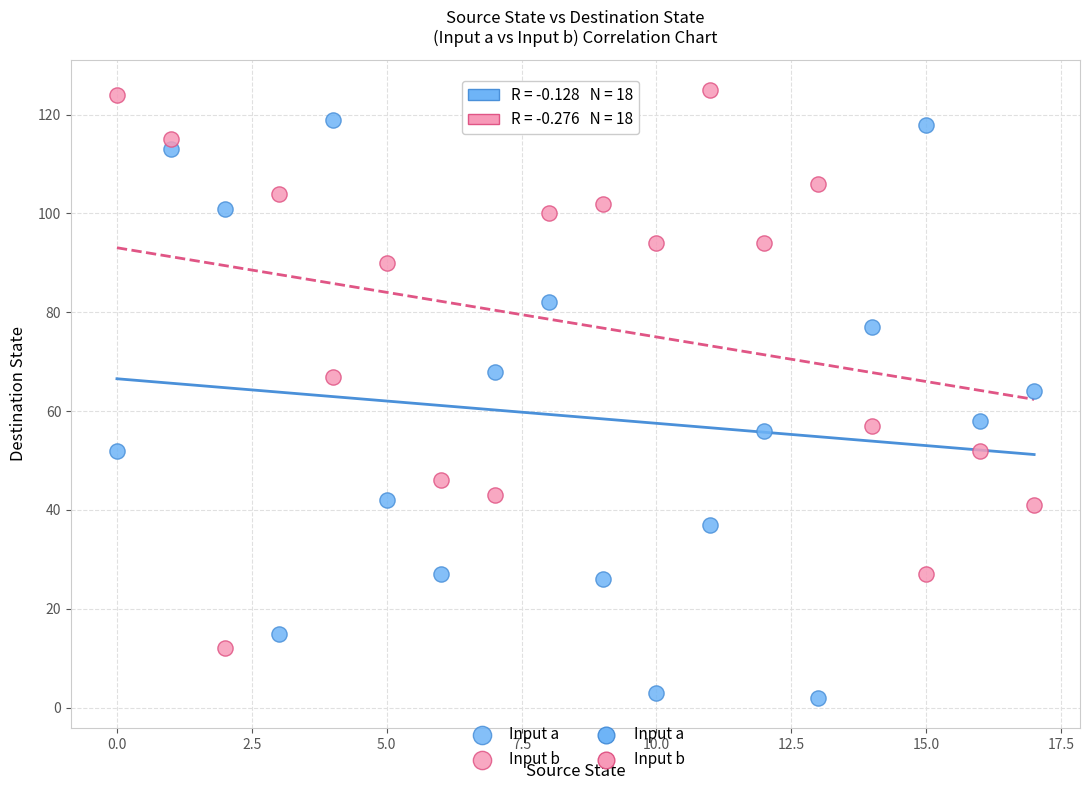

Which series reaches the minimum Y coordinate?

Input a